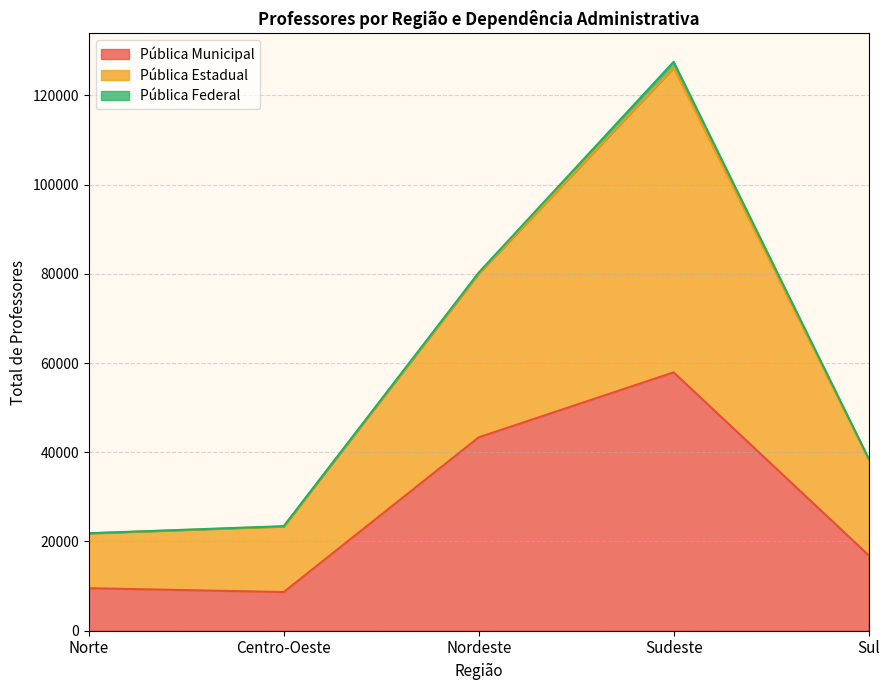

Where does the Pública Municipal series first go above 16924?

Nordeste